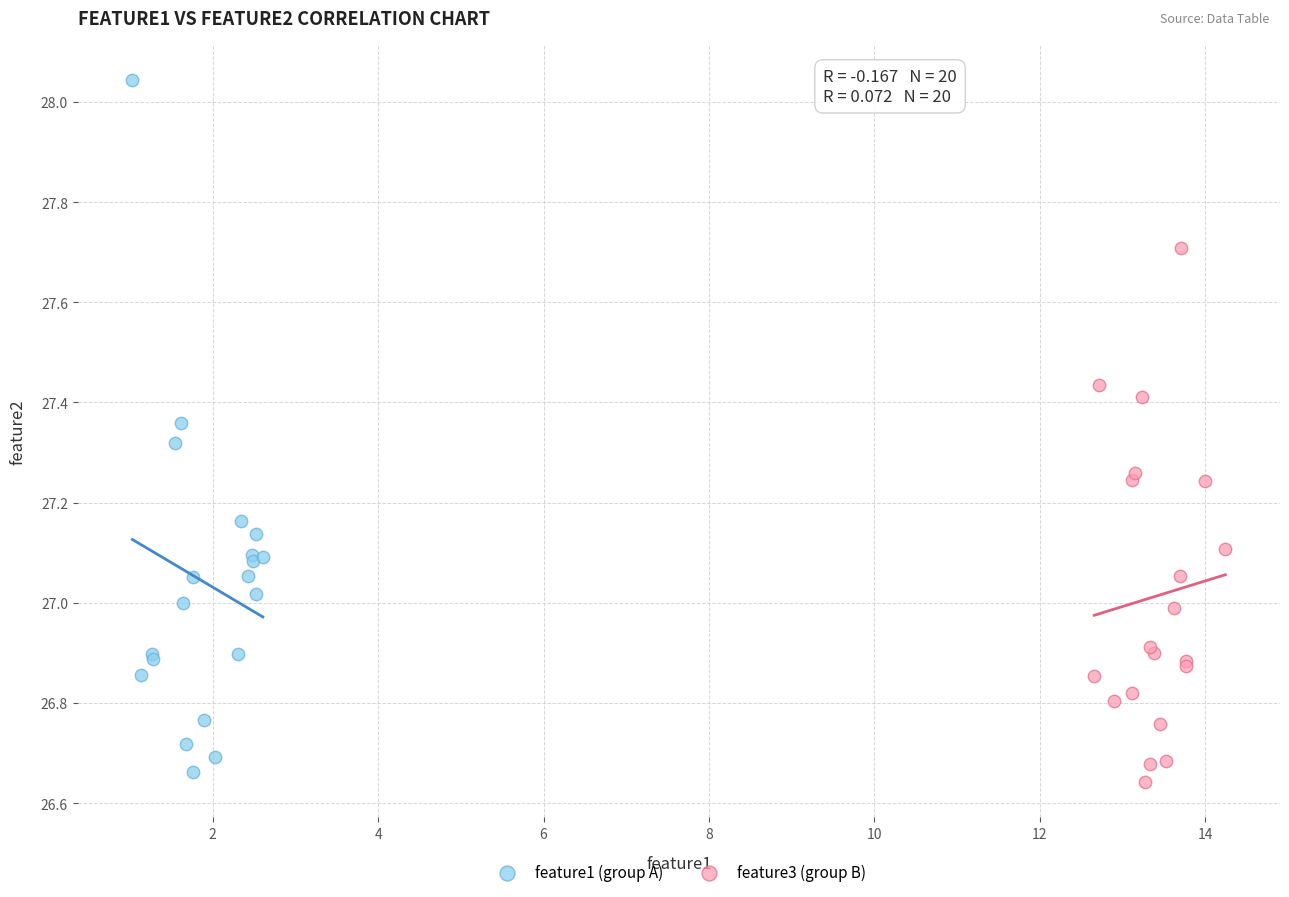

Which series reaches the minimum Y coordinate?

feature3 (group B)